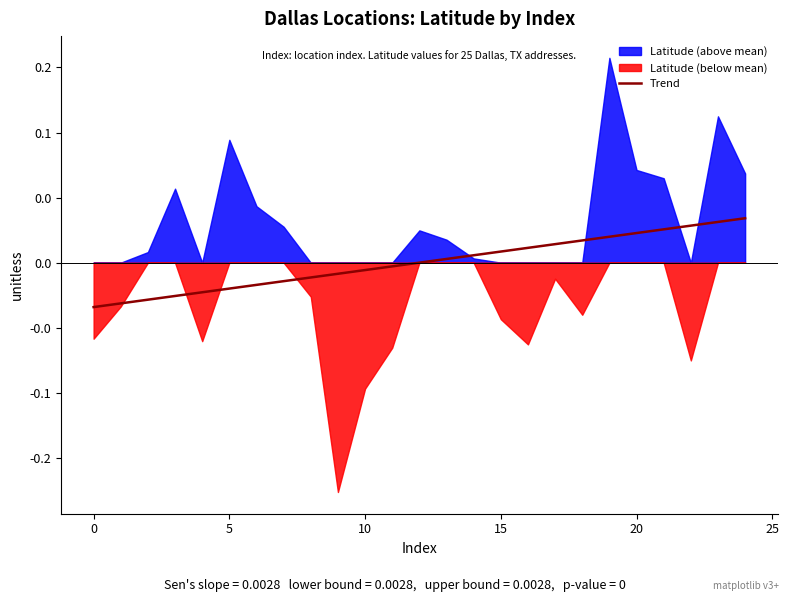

Does the chart have visible grid lines?

No